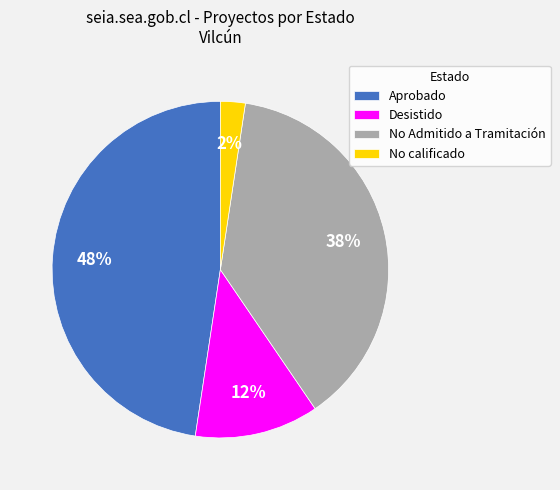

Is there a majority slice in this chart?

No